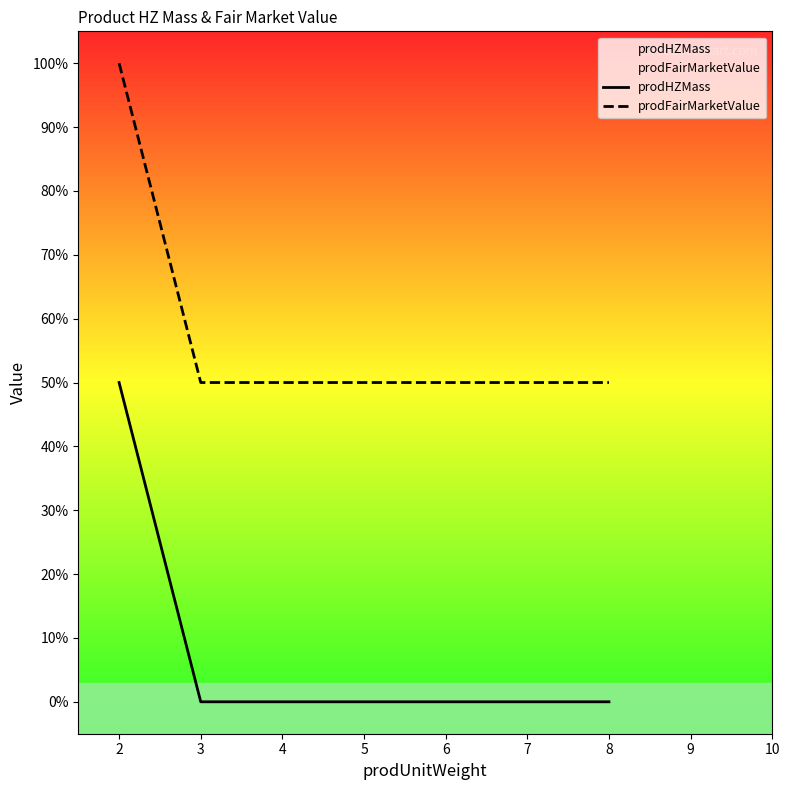

What is the value of the prodHZMass point at the 1st from the left?

0.5